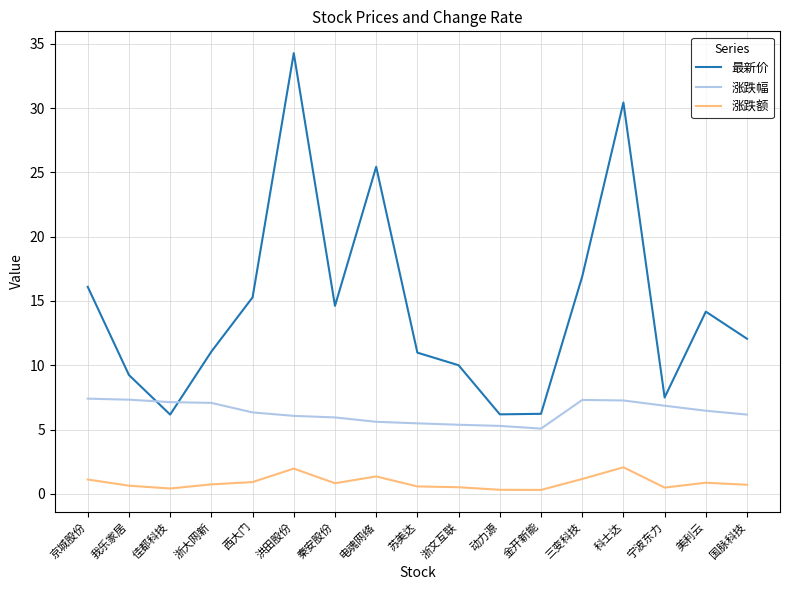

Rank the series by their average value, from lowest to highest.

涨跌额, 涨跌幅, 最新价